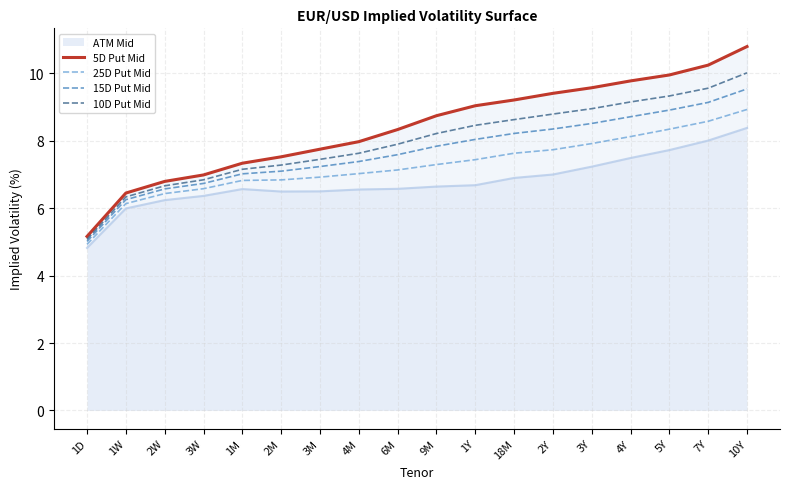

The 10D Put Mid series shows 8.2 at 9M. True or false?

True